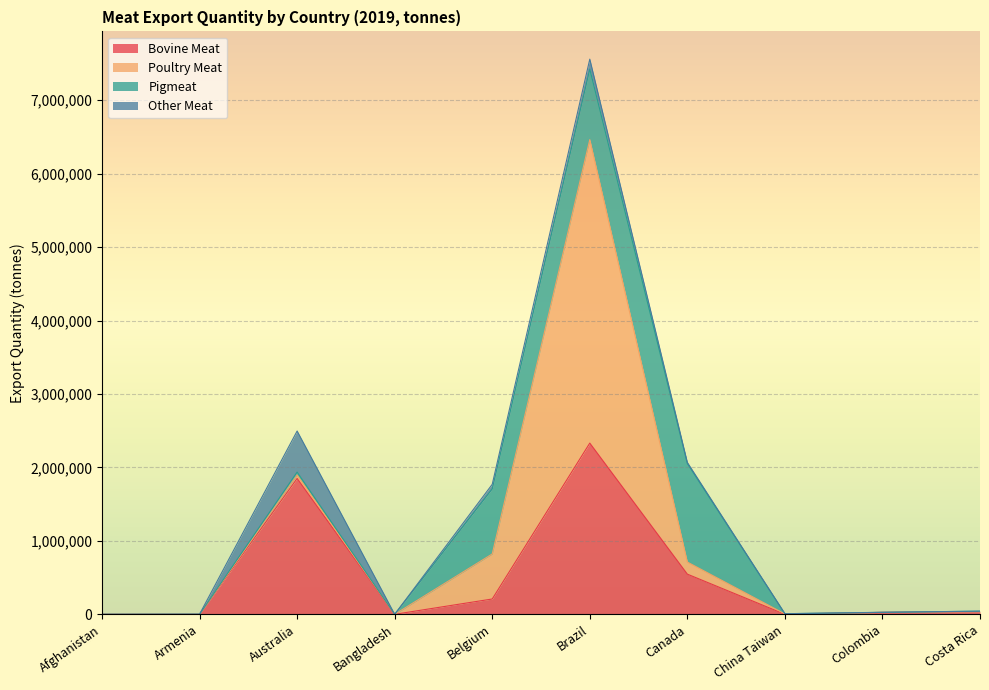

What is the maximum value for Pigmeat?

1341337